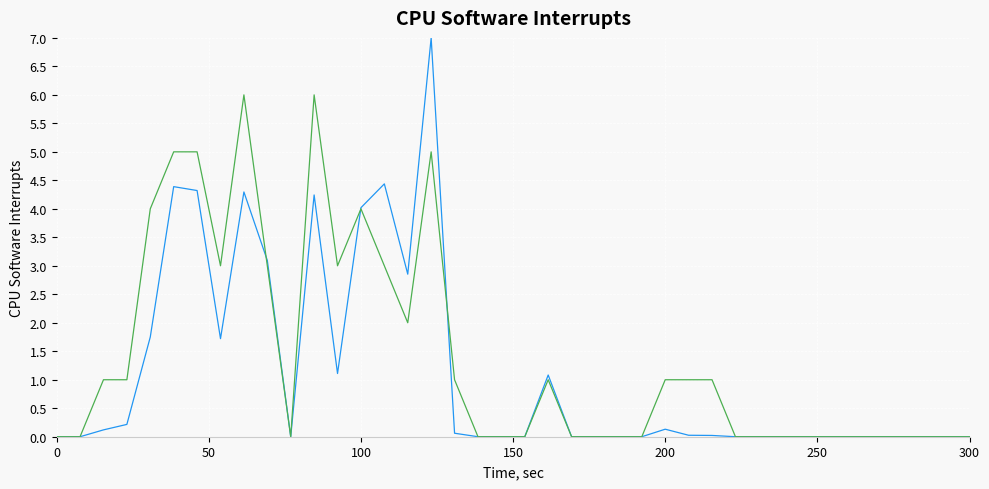

What is the greatest value displayed?

7.0